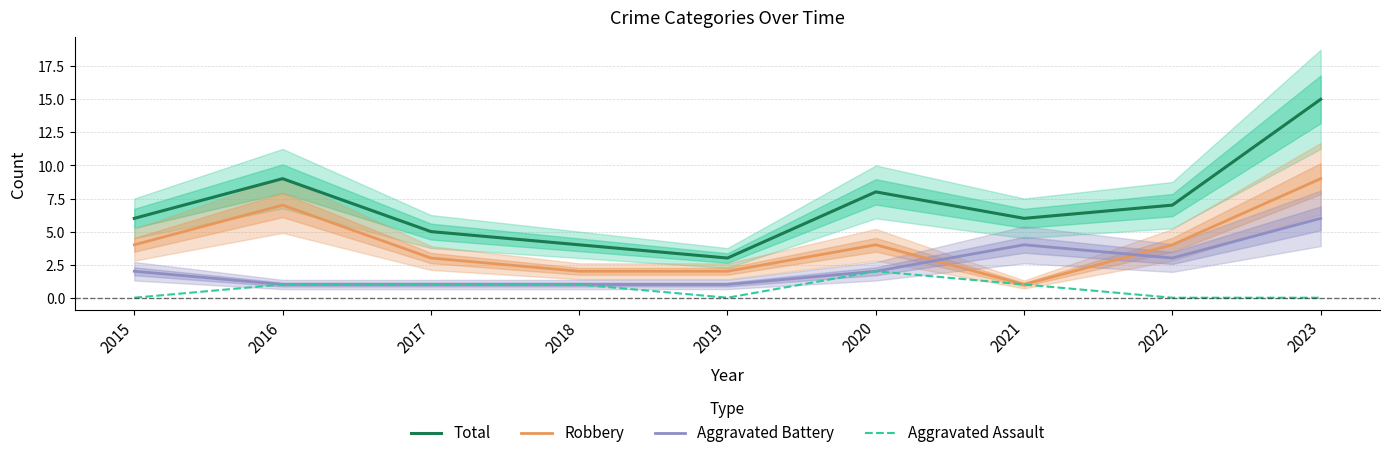

At which label does Aggravated Assault first exceed 1?

2020